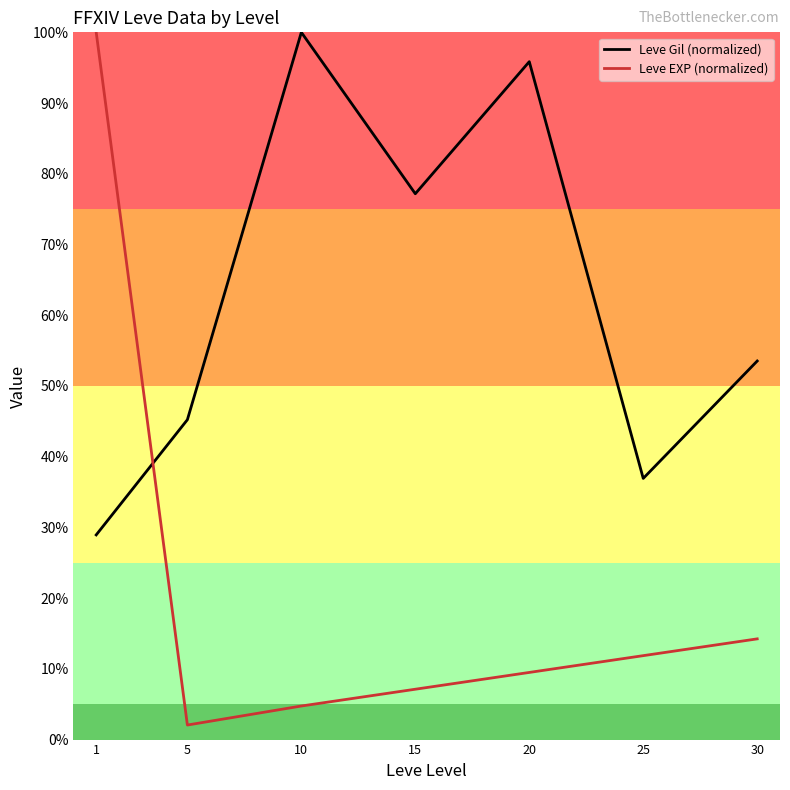

Is this an area chart (filled region under the line)?

No